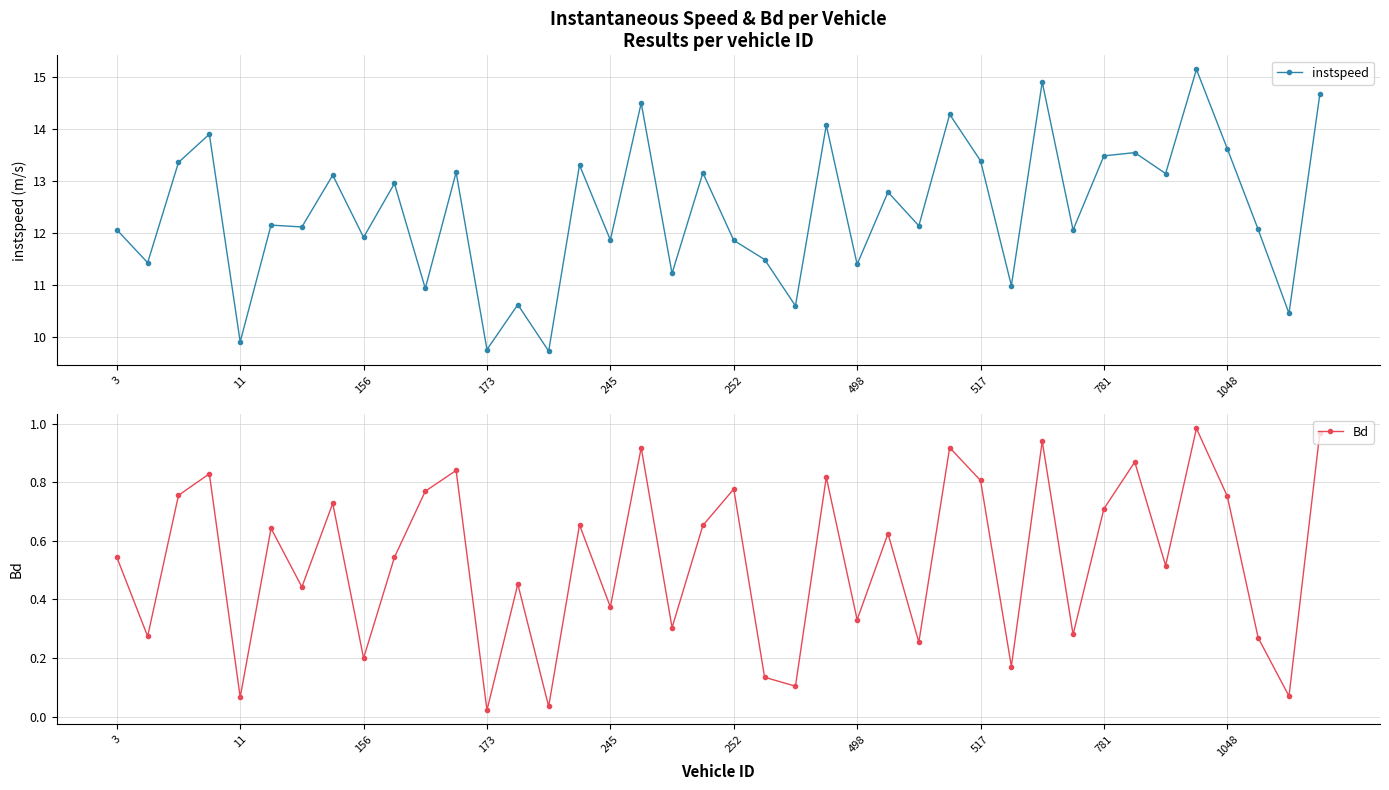

What is the sum of all instspeed values?

497.5